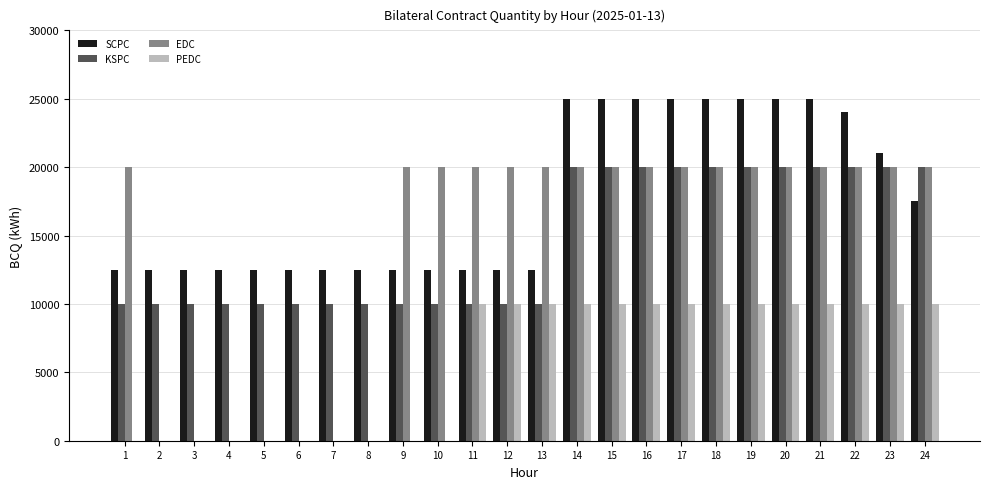

Which series has the largest total across all categories?

SCPC